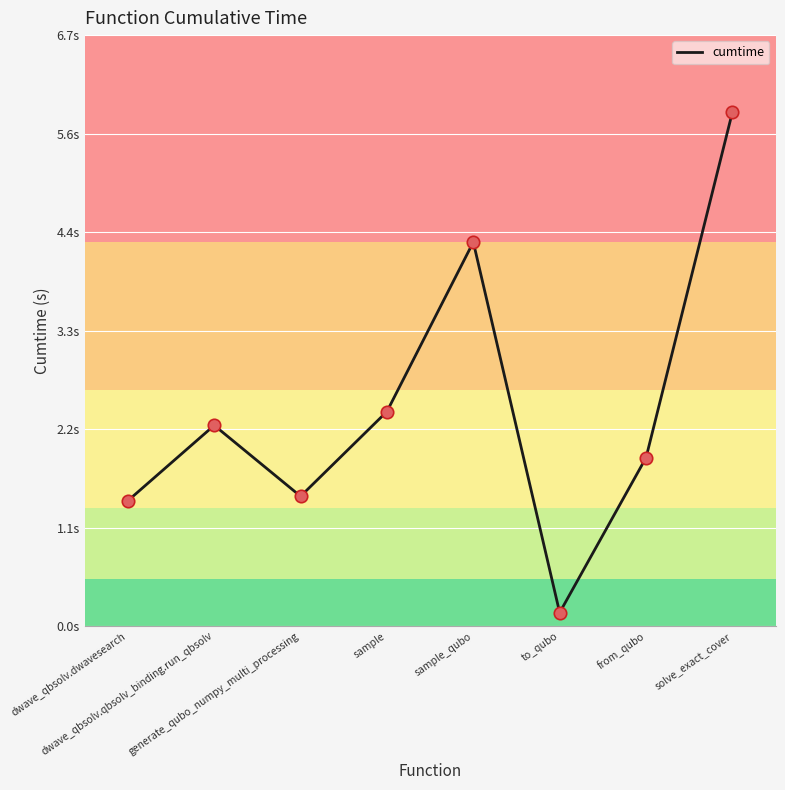

Between sample_qubo and to_qubo, which is larger?

sample_qubo